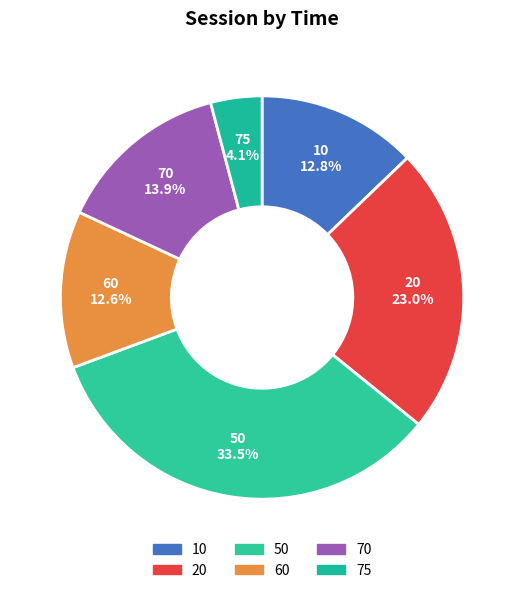

To the nearest percent, what is the difference between the 75 and 10 slice percentages?

9%